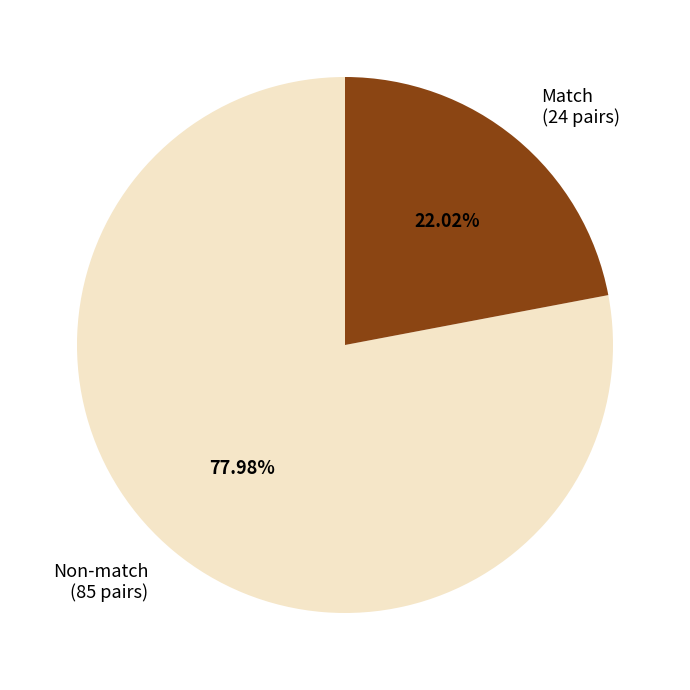

Does Match (24 pairs) represent more than half of the total?

No